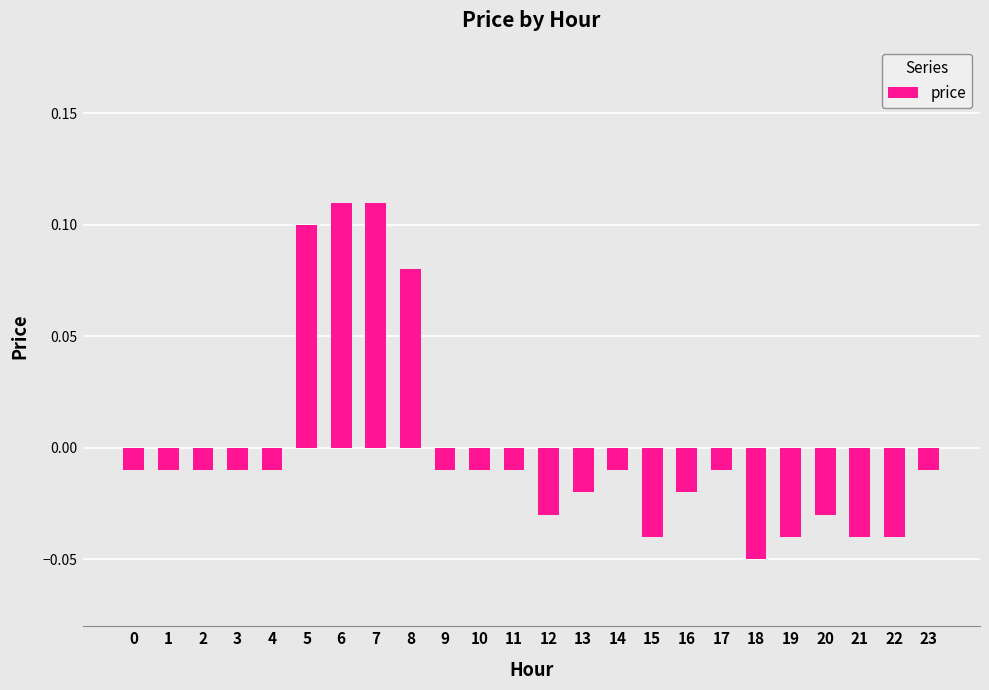

Which label corresponds to the smallest value in the chart?

18